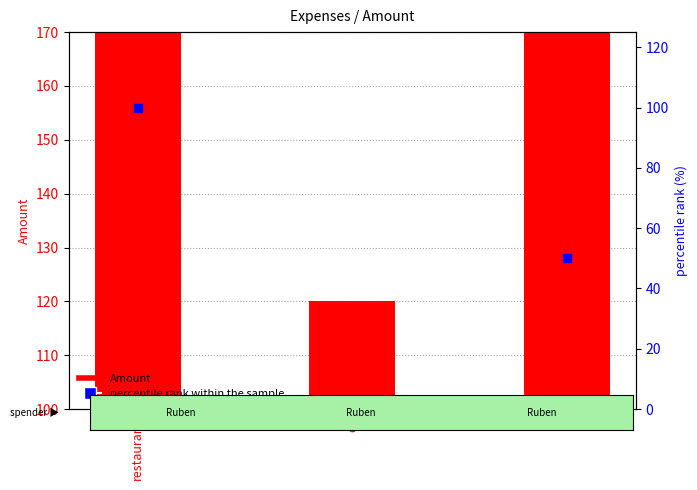

Which series contains the highest Y value?

Amount